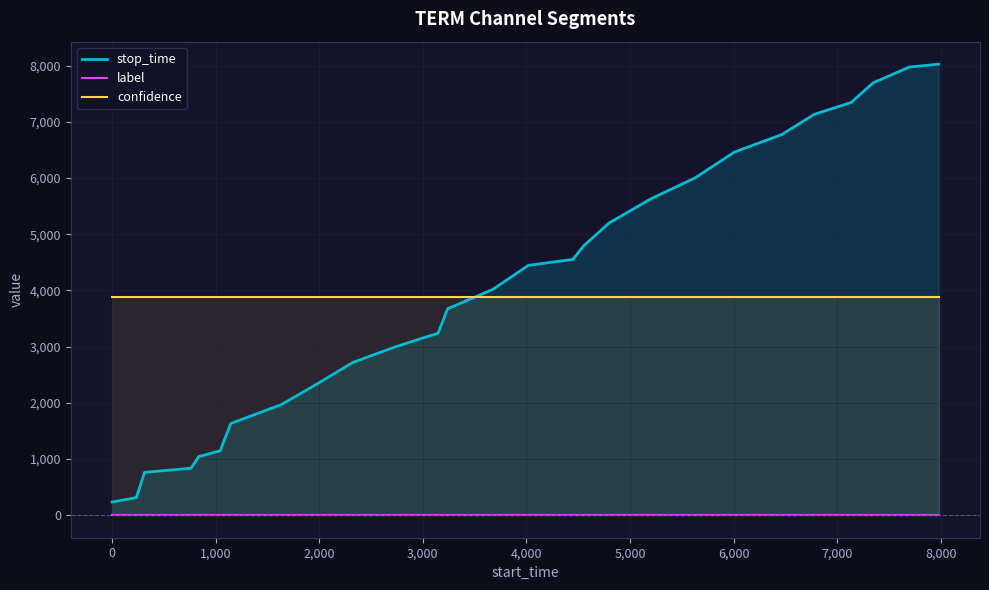

Reading left to right, extract all data points from this chart.

stop_time: 234.0	313.0	762.0	836.0	1043.0	1145.0	1632.0	1967.0	2323.0	2718.0	2986.0	3146.0	3238.0	3674.0	4018.0	4447.0	4552.0	4795.0	5198.0	5629.0	6006.0	6463.0	6774.0	7132.0	7346.0	7696.0	7977.0	8026.0
label: 0.0	0.0	0.0	0.0	0.0	0.0	0.0	0.0	0.0	0.0	0.0	0.0	0.0	0.0	0.0	0.0	0.0	0.0	0.0	0.0	0.0	0.0	0.0	0.0	0.0	0.0	0.0	0.0
confidence: 3890.0	3890.0	3890.0	3890.0	3890.0	3890.0	3890.0	3890.0	3890.0	3890.0	3890.0	3890.0	3890.0	3890.0	3890.0	3890.0	3890.0	3890.0	3890.0	3890.0	3890.0	3890.0	3890.0	3890.0	3890.0	3890.0	3890.0	3890.0